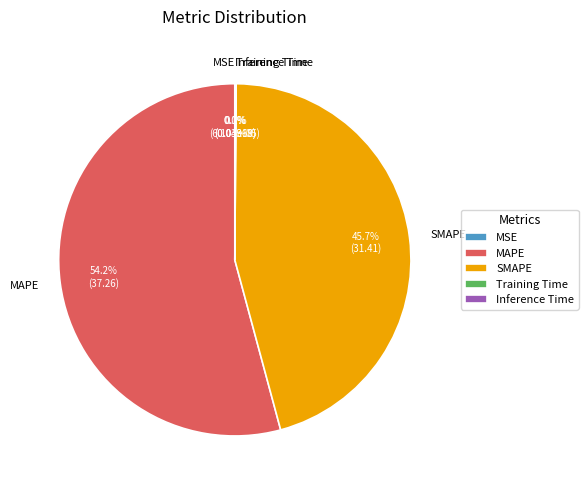

To the nearest percent, what is the average slice percentage?

20%